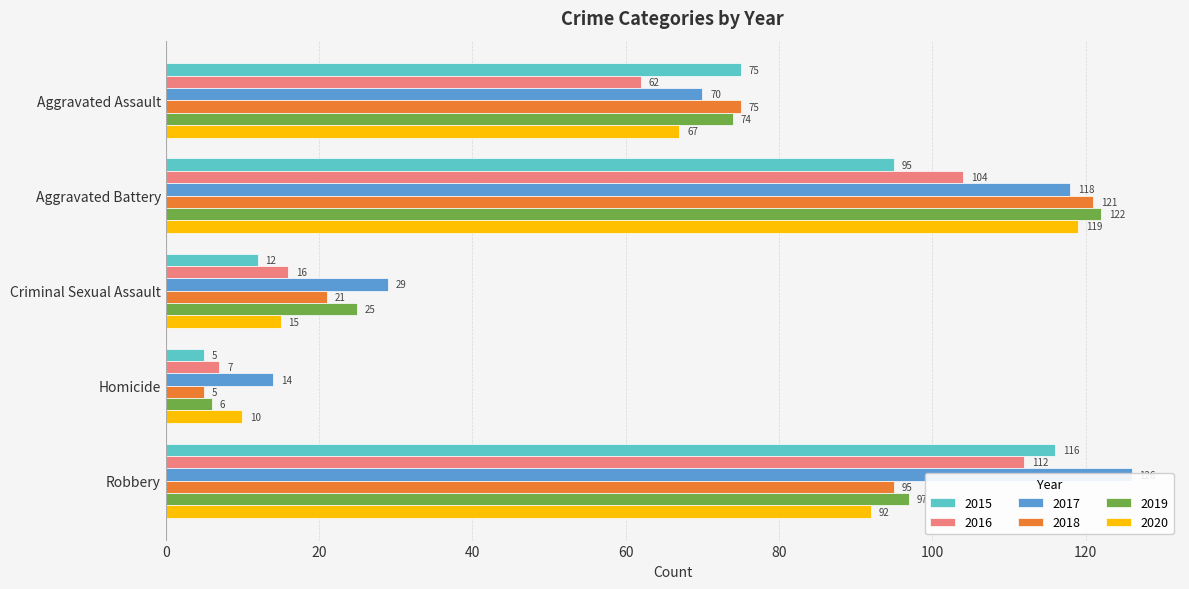

The 2017 series shows 16 at Criminal Sexual Assault. True or false?

False